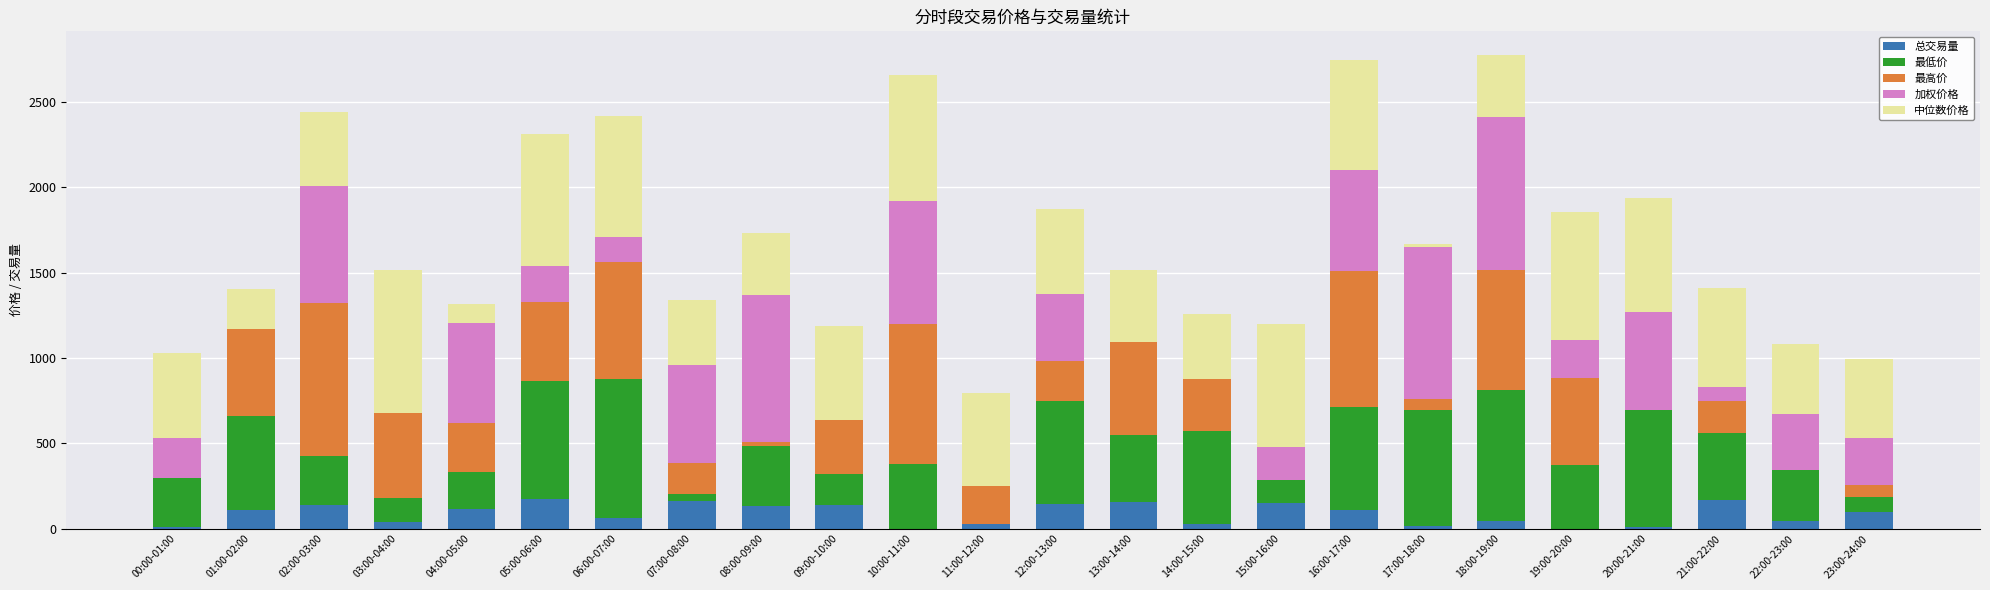

The 总交易量 series shows 44.4 at 22:00-23:00. True or false?

True